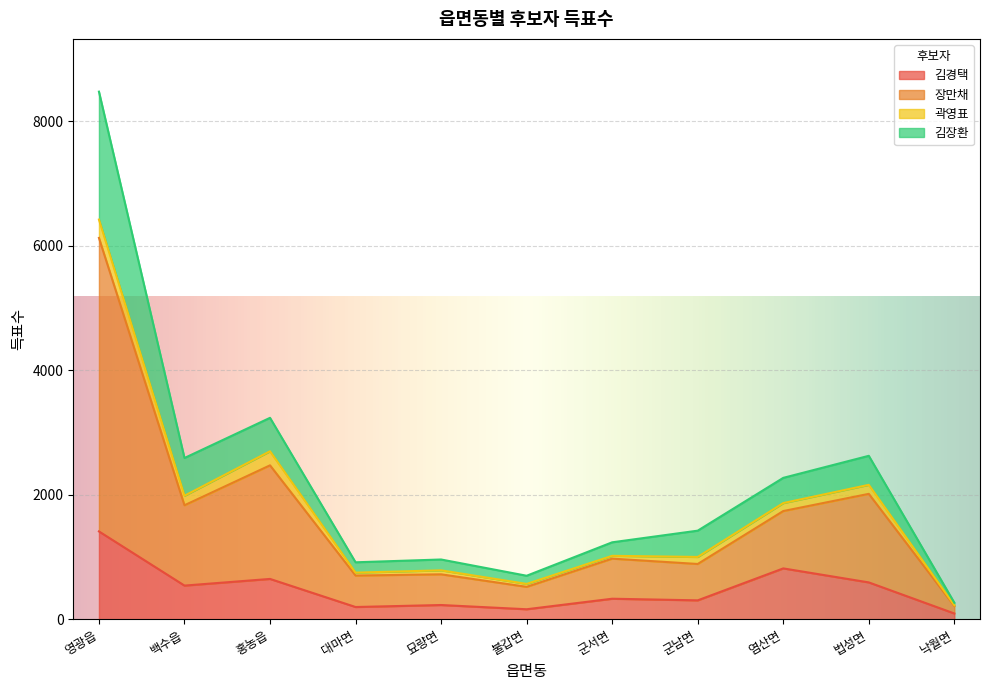

At which category is the sum across all series the highest?

영광읍